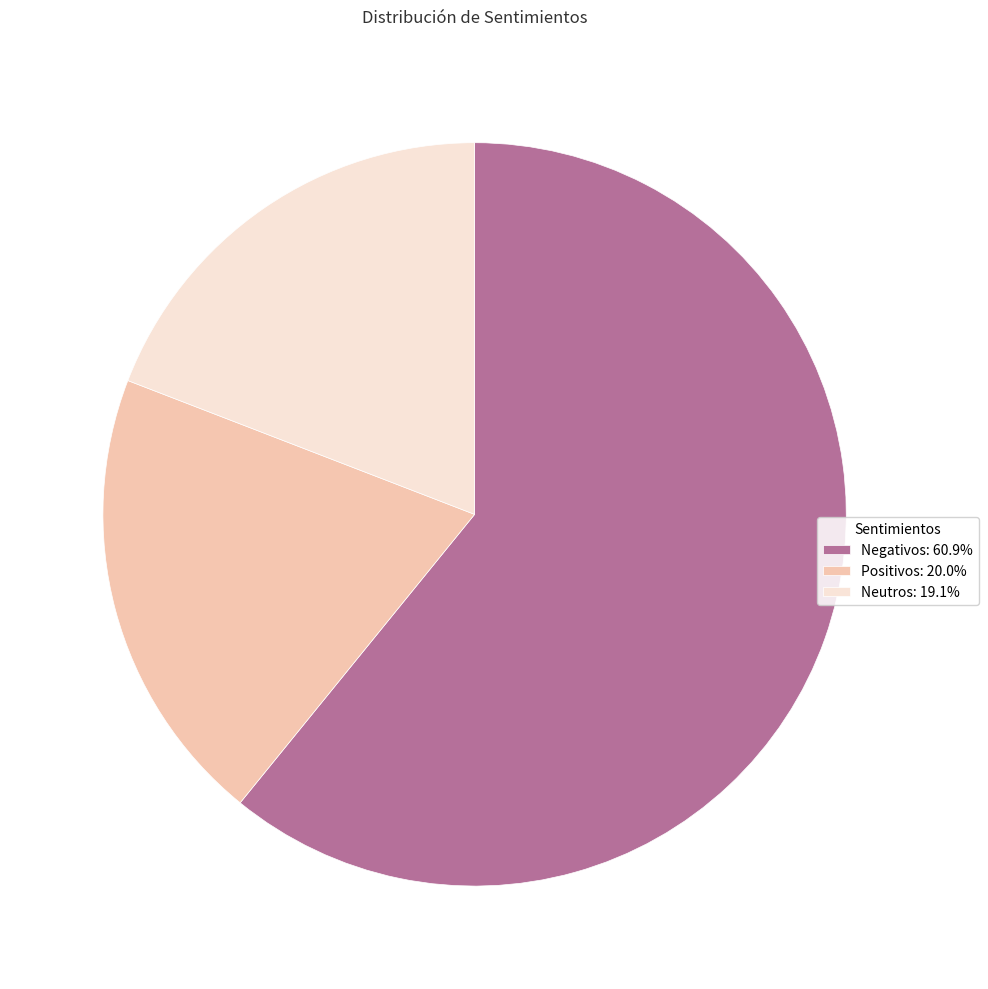

Rank the categories by value from lowest to highest.

Neutros, Positivos, Negativos